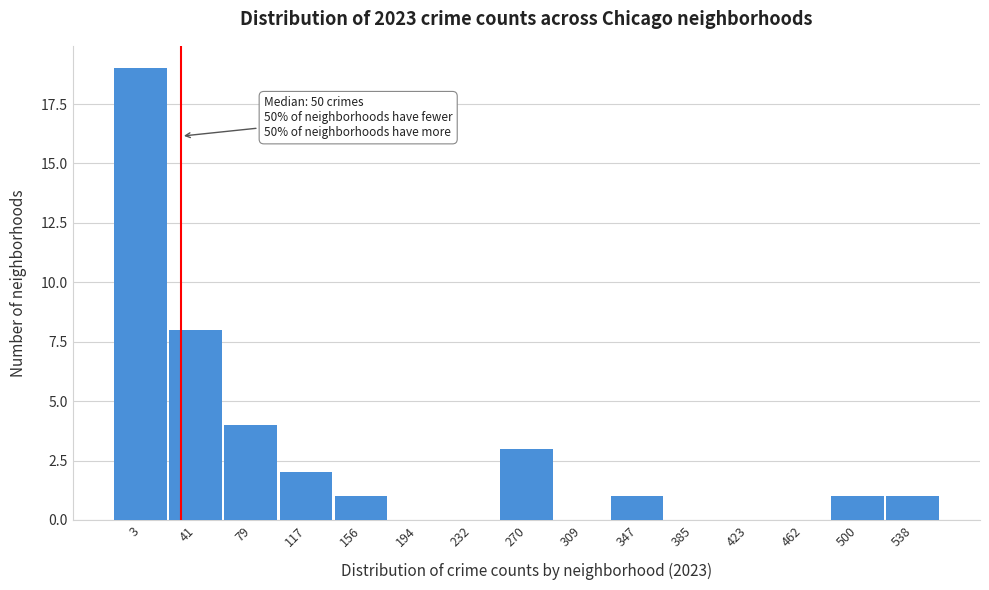

Reading right to left, transcribe all the data shown in this chart.

538=1	500=1	462=0	423=0	385=0	347=1	309=0	270=3	232=0	194=0	156=1	117=2	79=4	41=8	3=19